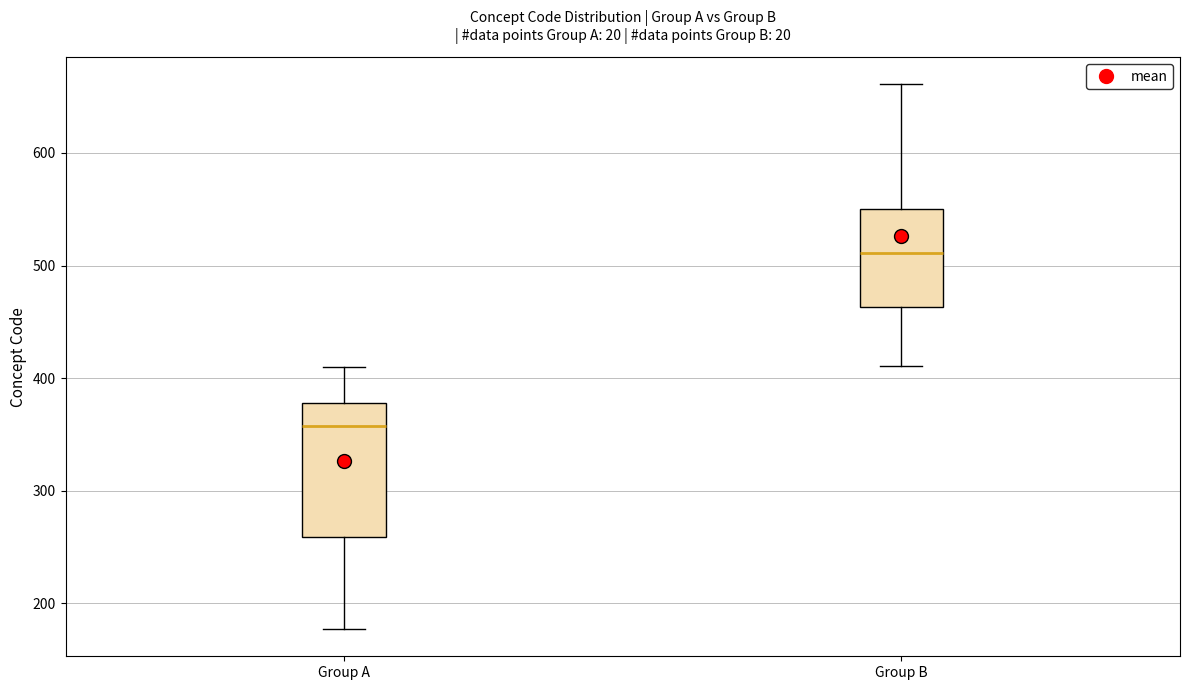

Reading left to right, read every box against the y-axis: the position of its median line, the range the box covers, and the ends of its whiskers. The values are not printed on the chart, so give them approximately, as read against the axis.

Group A: median 360, box 260 to 380, whiskers 180 to 410
Group B: median 510, box 460 to 550, whiskers 410 to 660